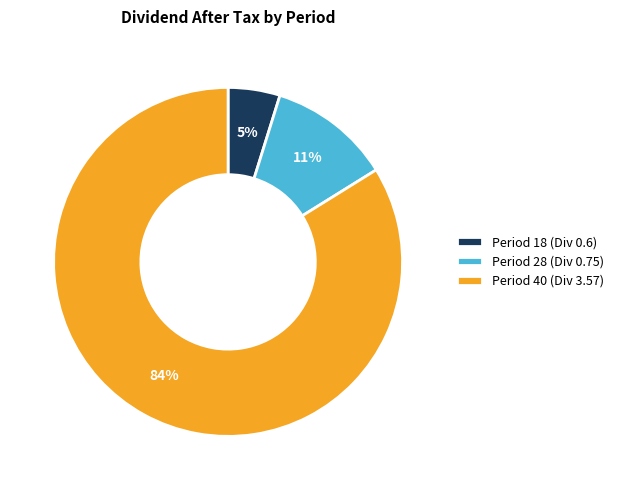

What is the ratio of the value at Period 18 (Div 0.6) to the value at Period 40 (Div 3.57)?

0.1